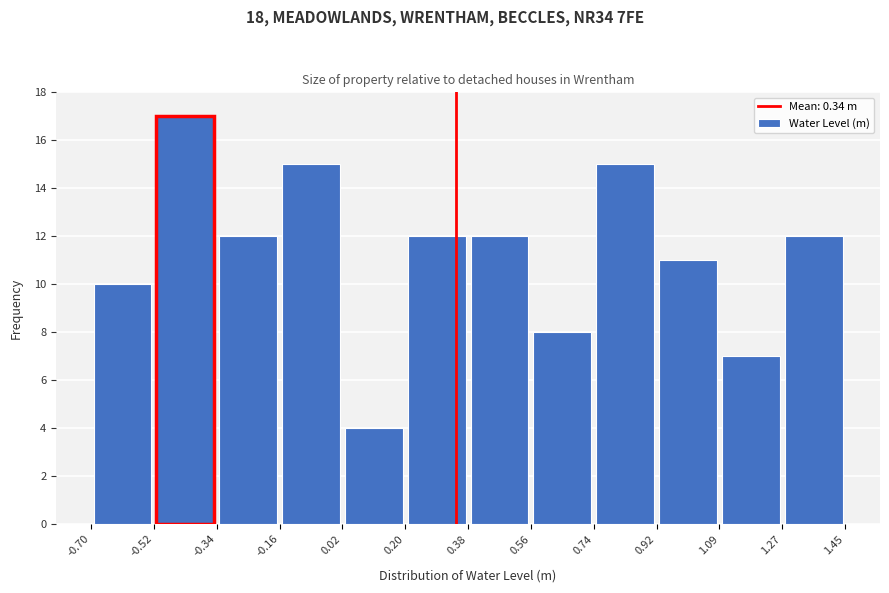

How tall is the bar that spans -0.16 to 0.02 on the x-axis? The values are not printed on the chart, so give them approximately, as read against the axis.

15